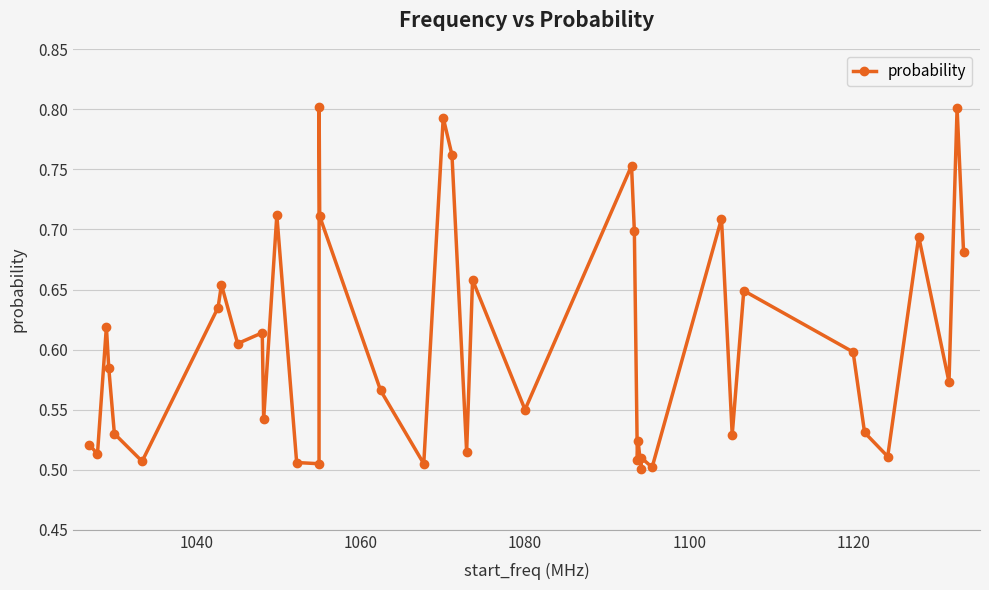

What is the difference between the second highest and second lowest values?

0.3